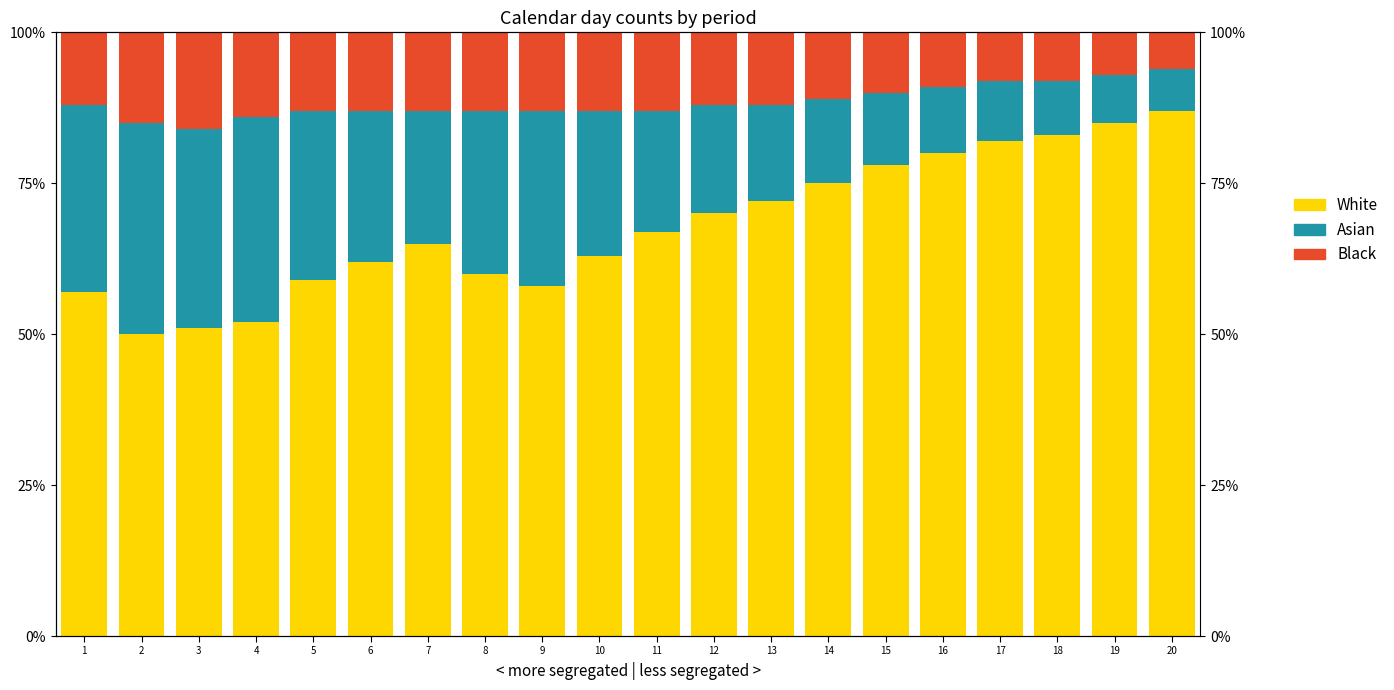

How many values in the Black series are below 13?

10